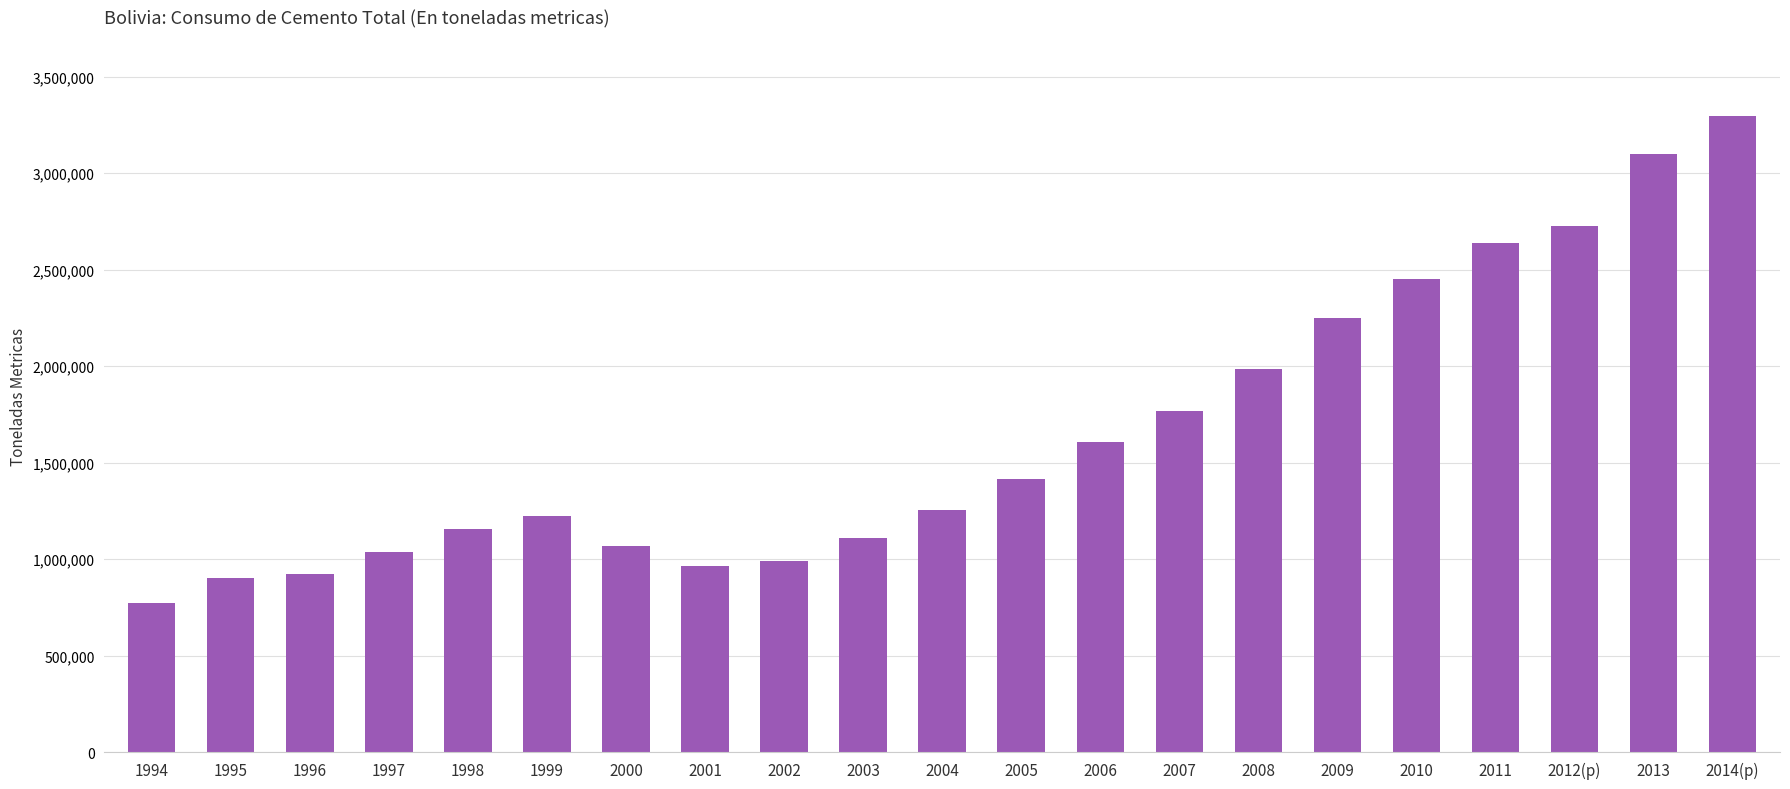

Are the bars grouped side by side (vs. stacked)?

No